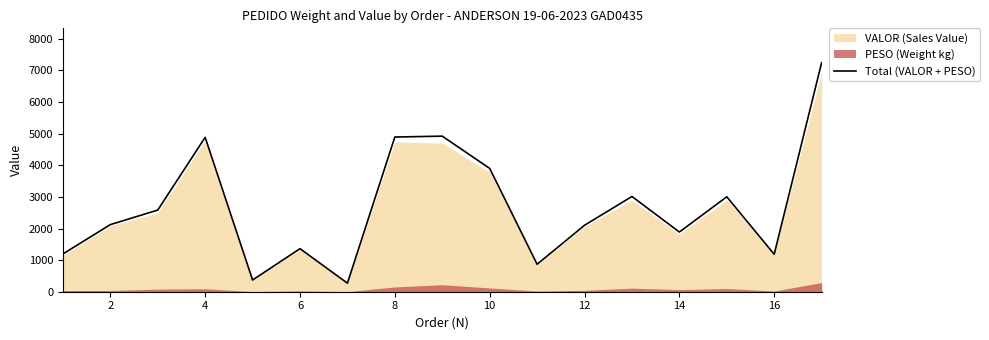

What is the maximum value for Total (VALOR + PESO)?

7245.5